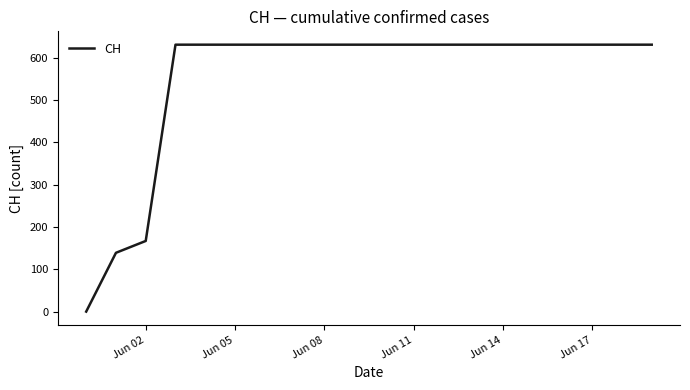

What is the difference between the maximum and minimum values?

631